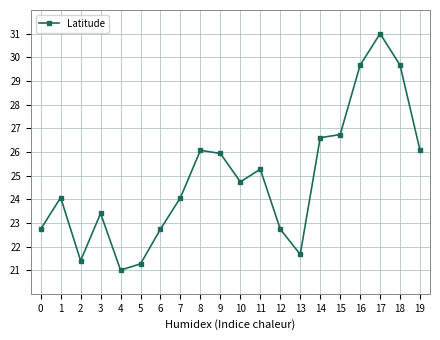

Where does the data first go above 24?

1